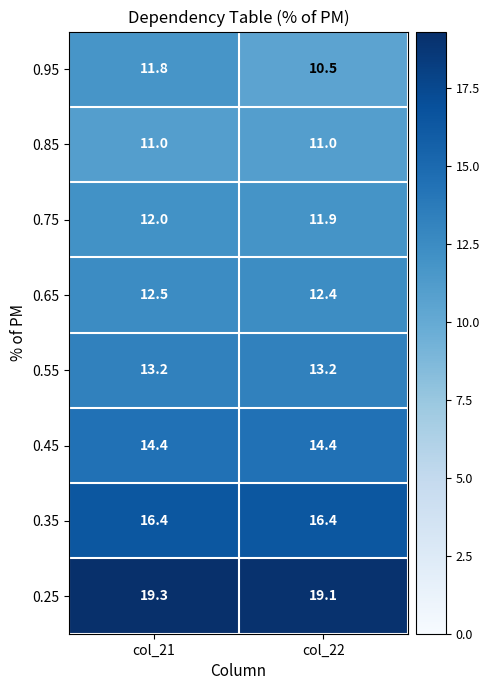

At how many categories does at least one series exceed 17?

2